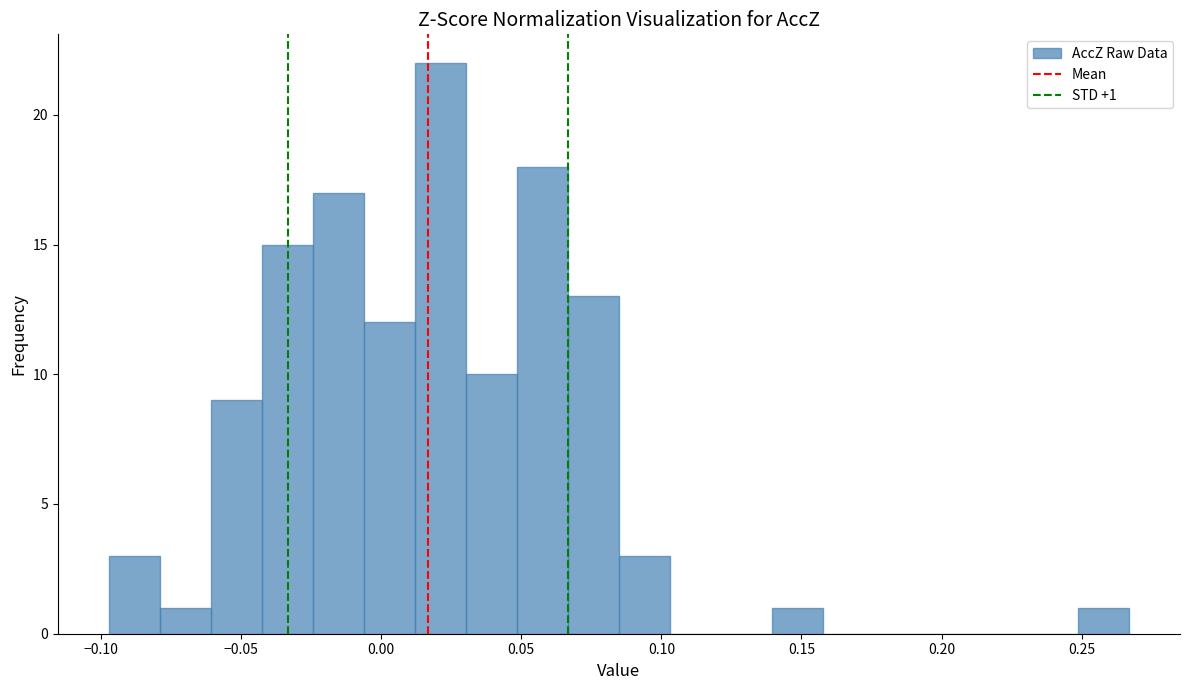

Around what value on the x-axis is the tallest bar? Give the approximate position of its centre, as read against the axis.

0.020